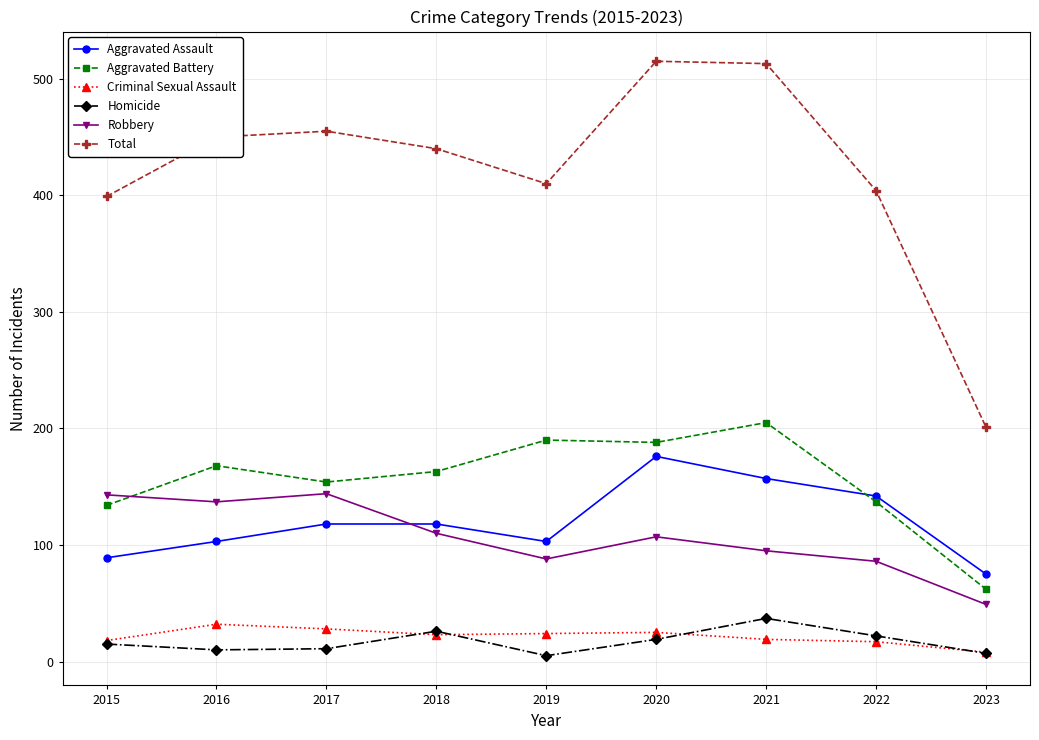

What value does the Aggravated Assault series have at 2022, to the nearest 50?

150